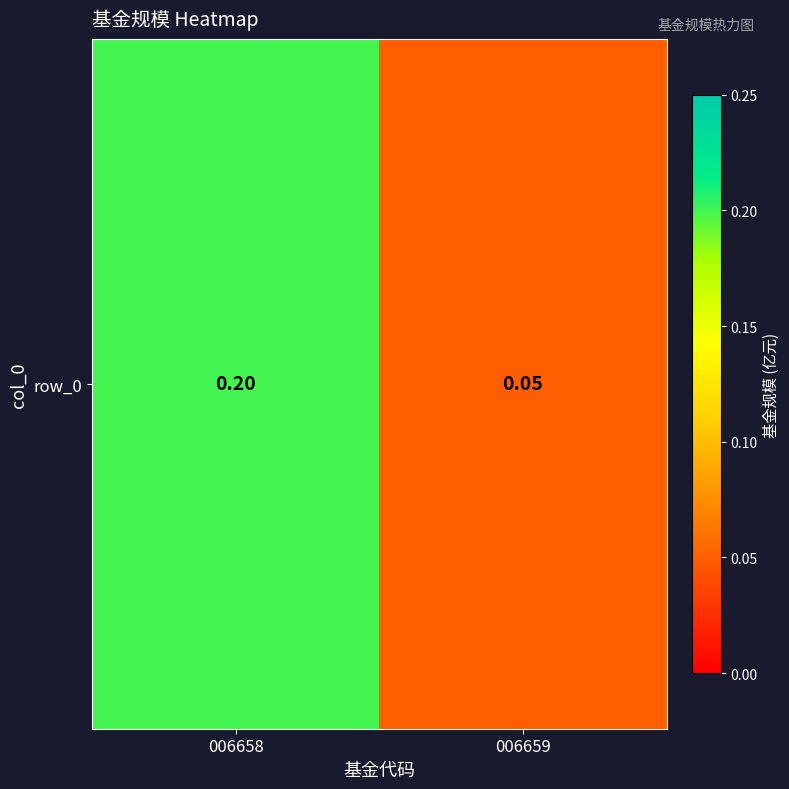

Reading right to left, what are all the values shown in this chart?

0.1	0.2